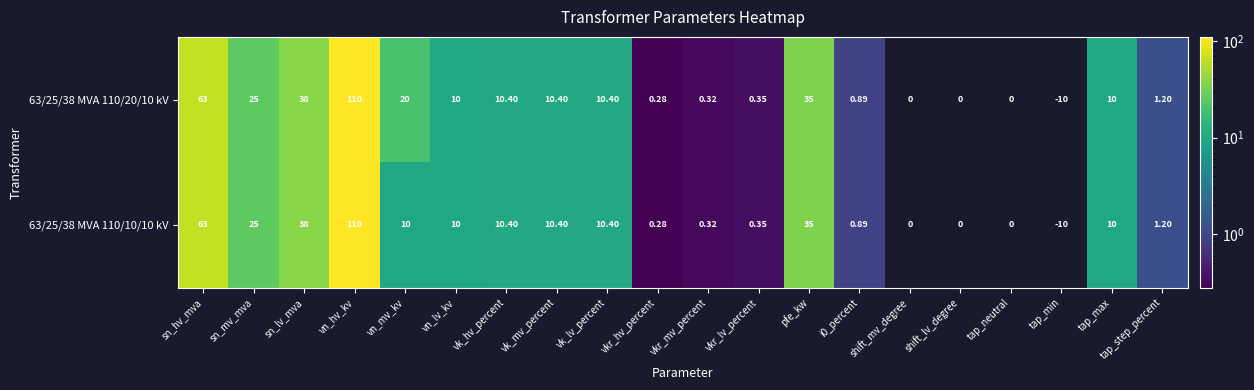

The value of 63/25/38 MVA 110/20/10 kV at vk_lv_percent is 10.4. True or false?

True